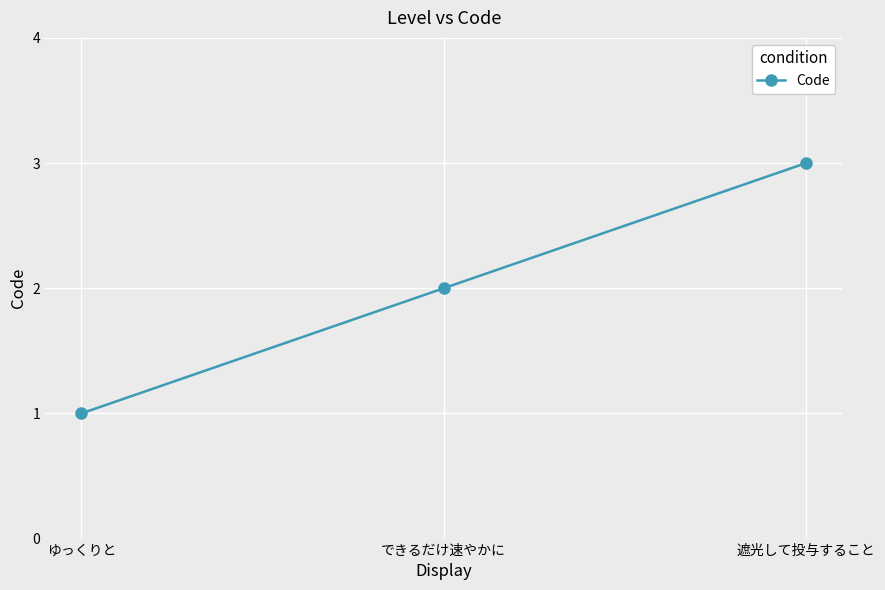

Reading right to left, what are all the values shown in this chart?

3	2	1